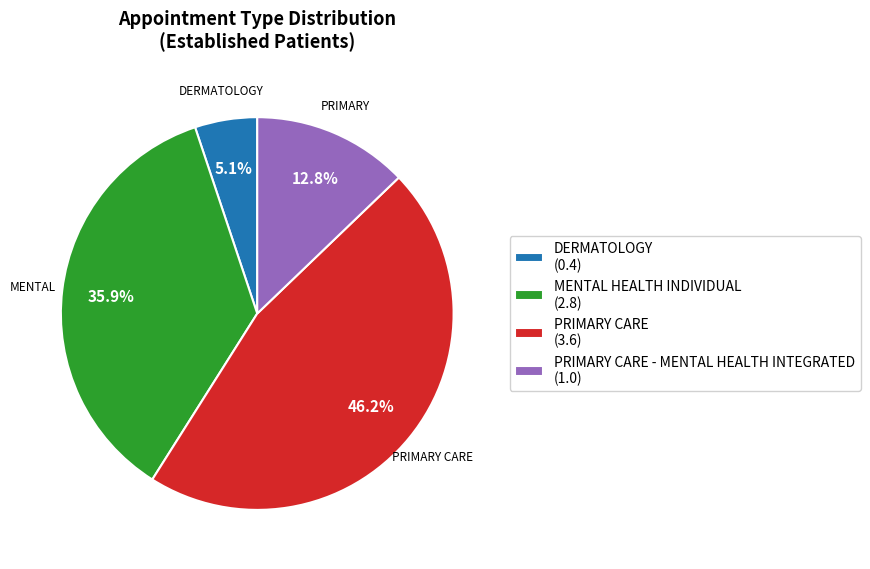

Is there a majority slice in this chart?

No